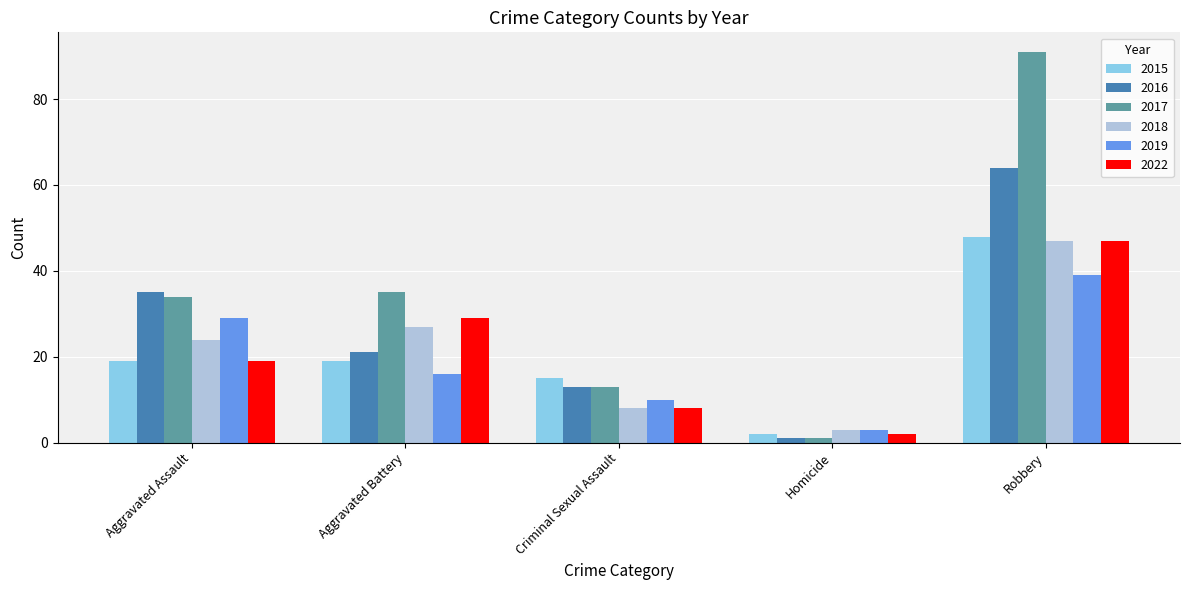

List the labels in order of 2019 value, largest first.

Robbery, Aggravated Assault, Aggravated Battery, Criminal Sexual Assault, Homicide